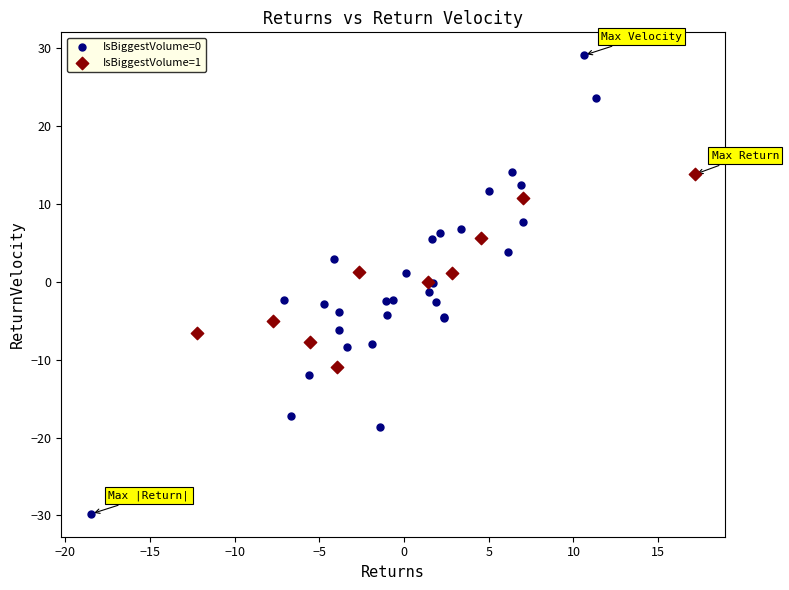

Which series has the largest Y range (max minus min)?

IsBiggestVolume=0